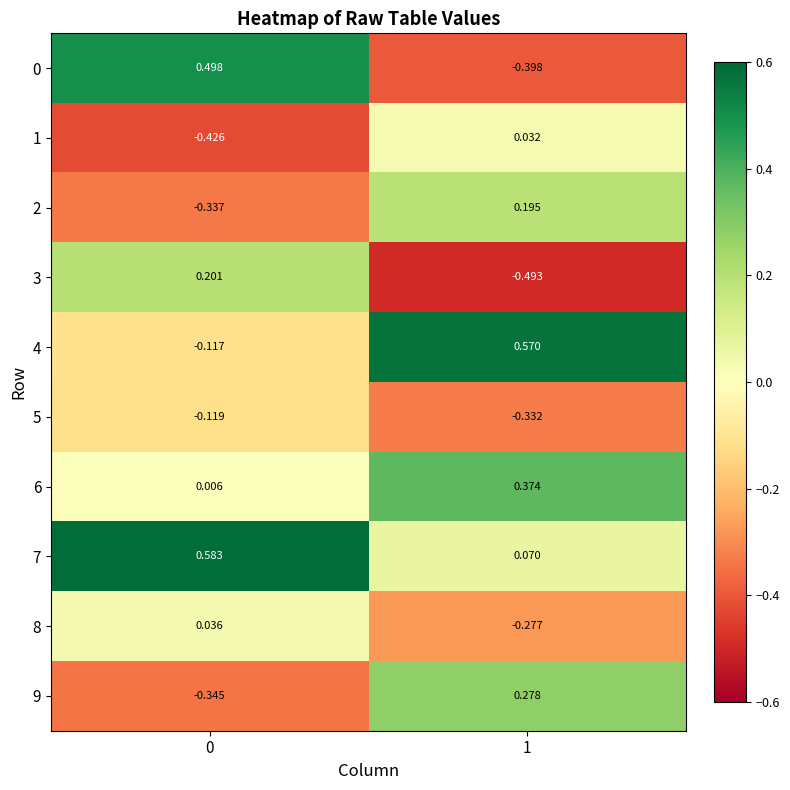

Is the value of 5 at 1 greater than the value of 8 at 0?

No